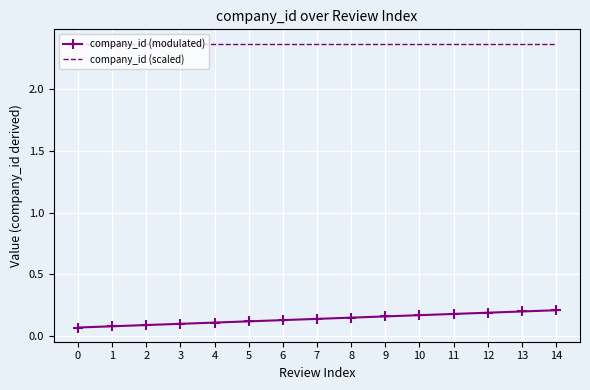

What is the sum of the company_id (modulated) values at 3 and 13?

0.3